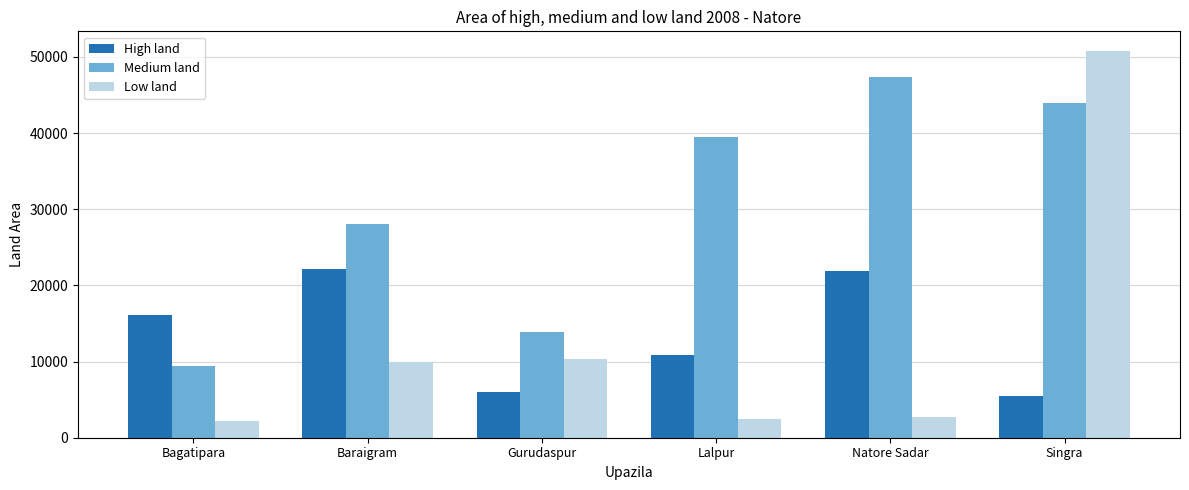

What position from the left is Natore Sadar?

5